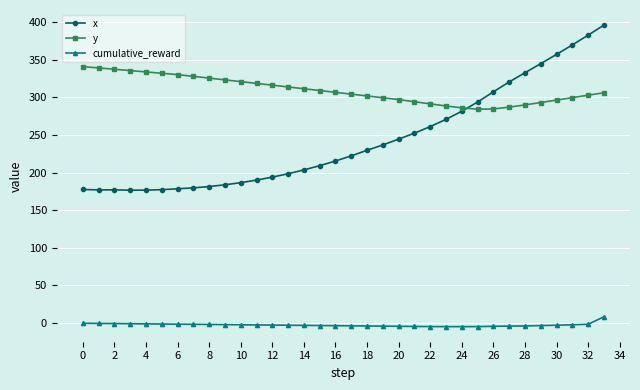

At how many categories does at least one series exceed 86?

34